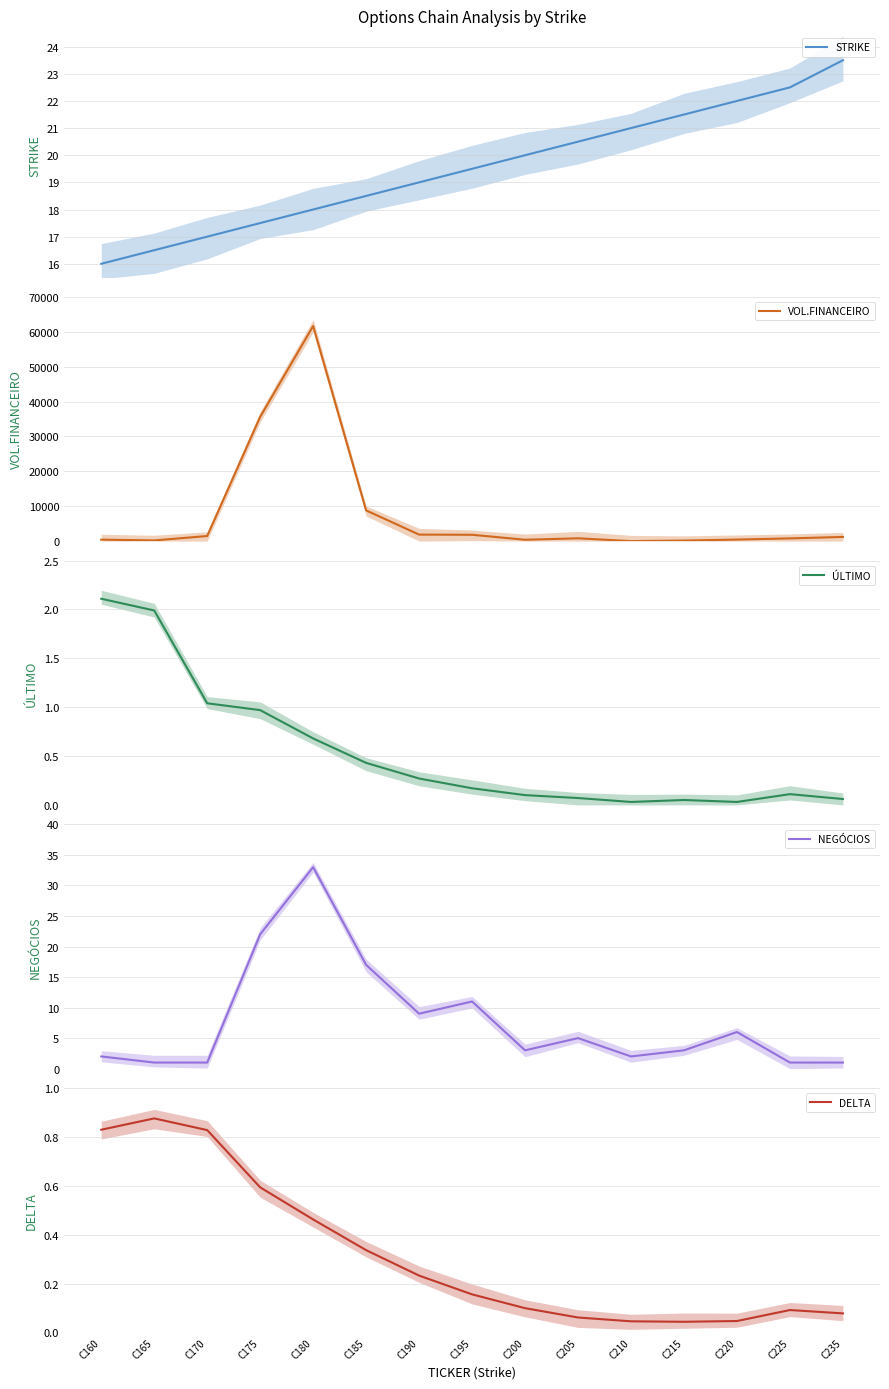

Where does the NEGÓCIOS series first go above 3?

C175